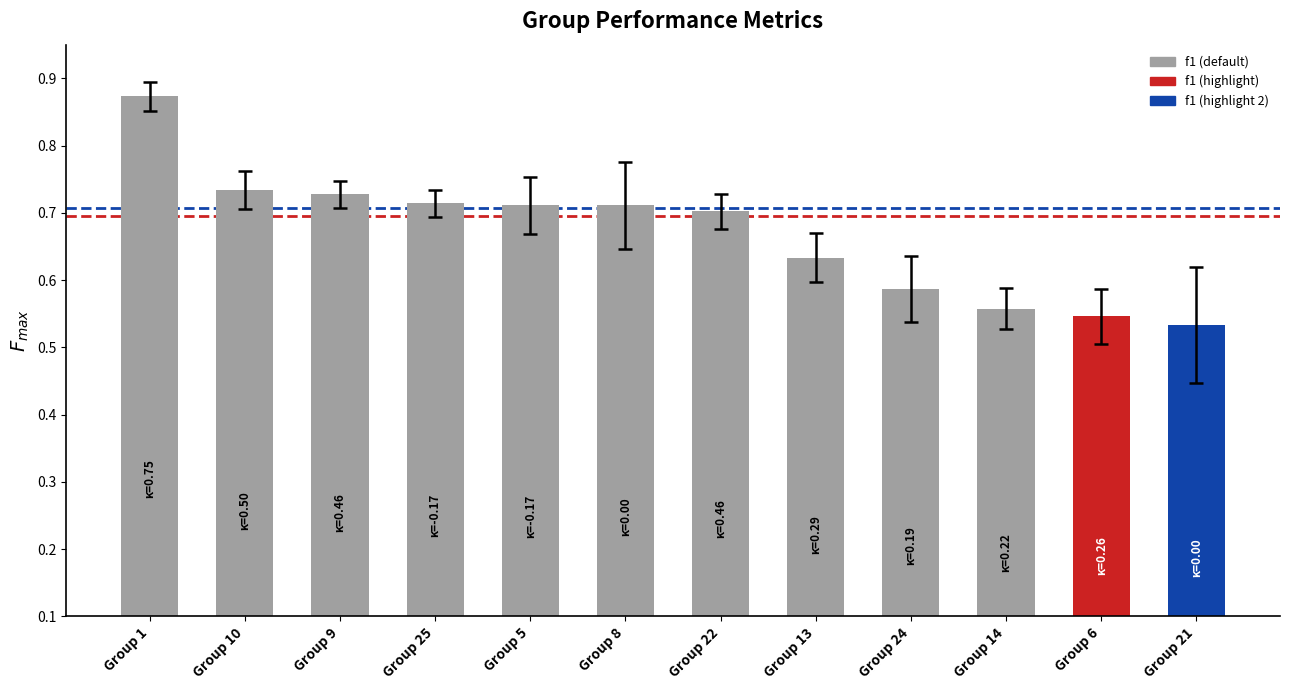

What position from the right is Group 8?

7